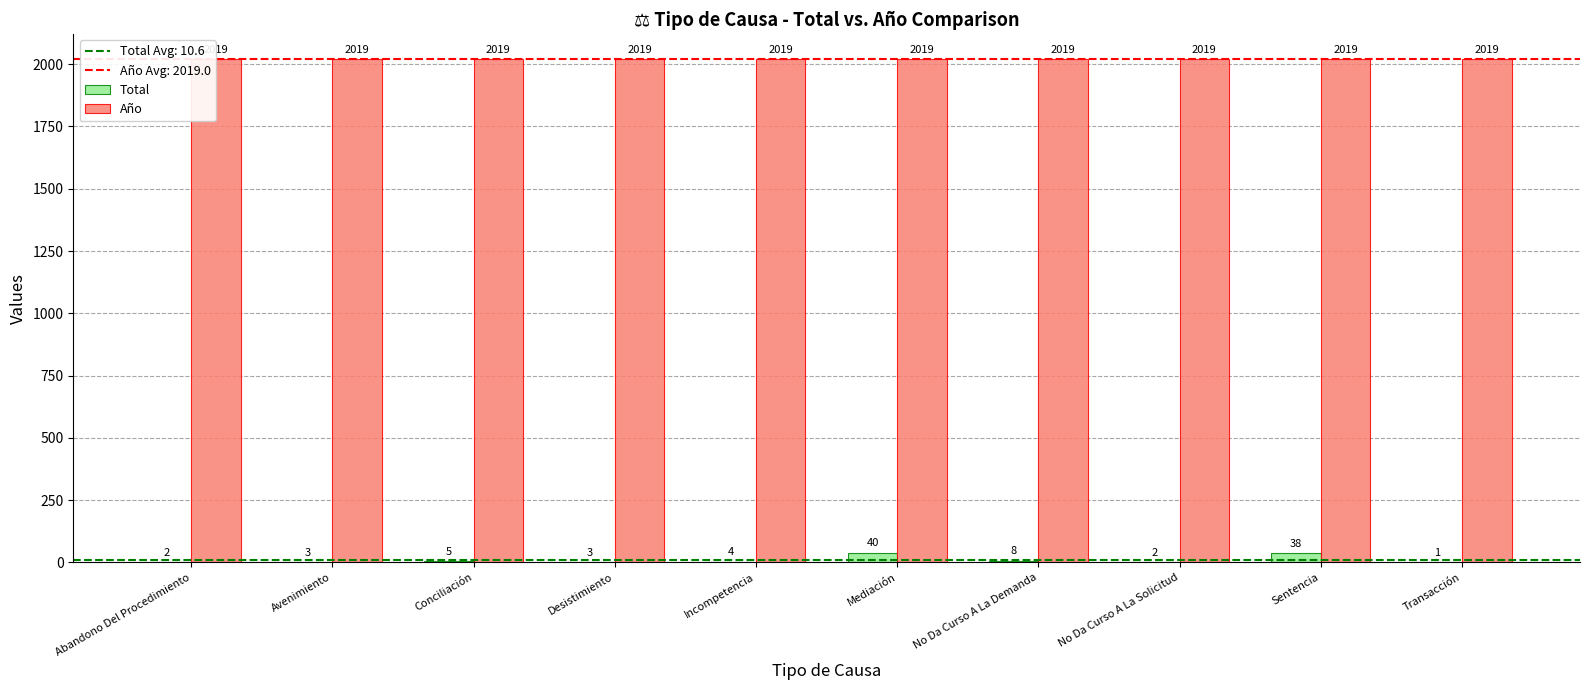

Is it true that Año equals 2019 at Desistimiento?

True